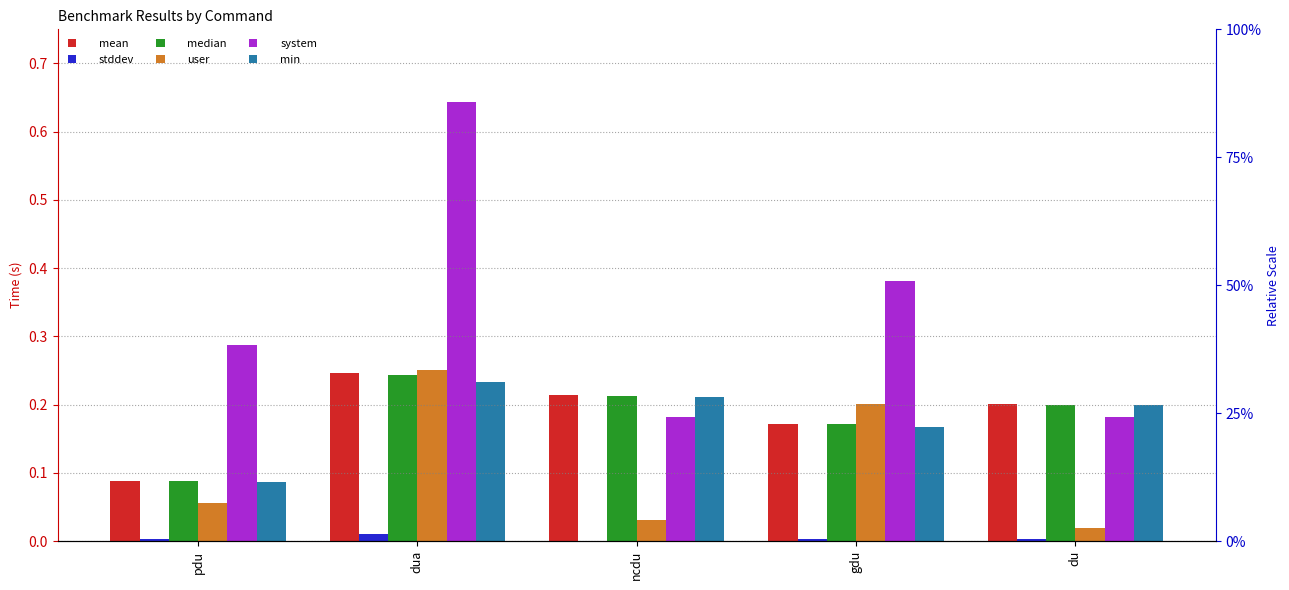

The value of stddev at pdu is 0.0. True or false?

False